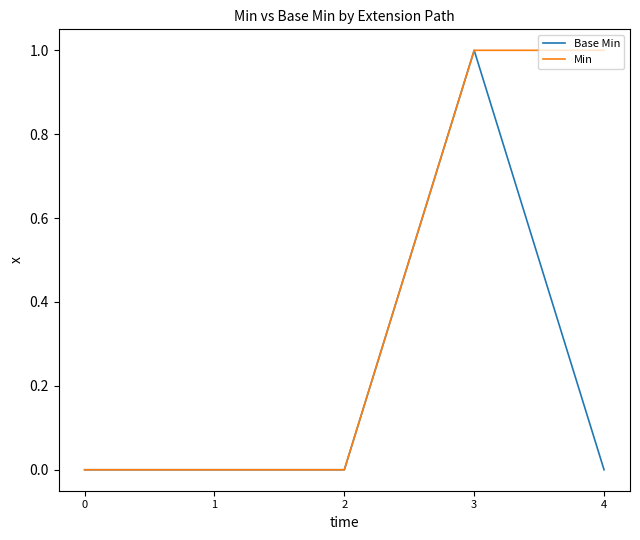

True or false: Min has more than 2 points higher than both neighbors.

False